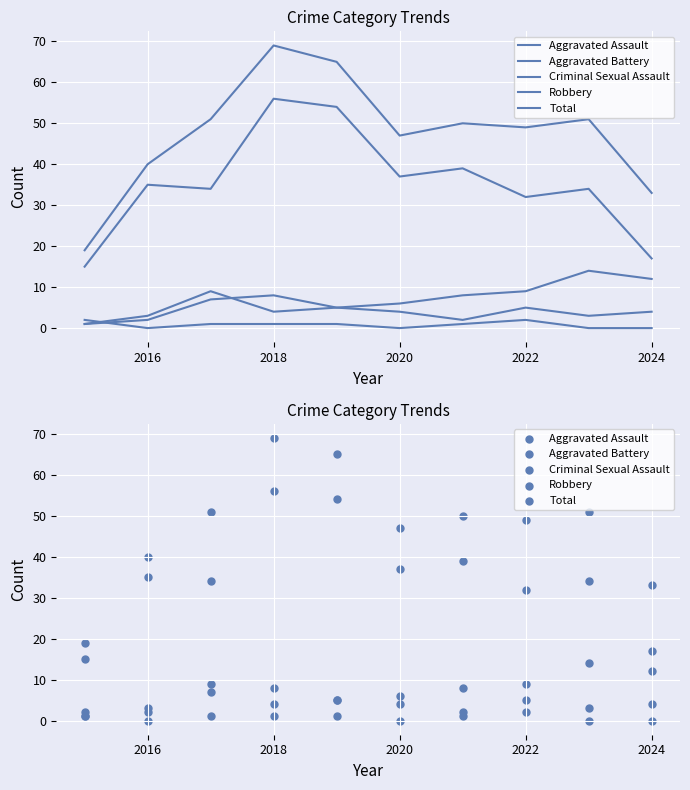

Which series contains the lowest Y value?

Criminal Sexual Assault